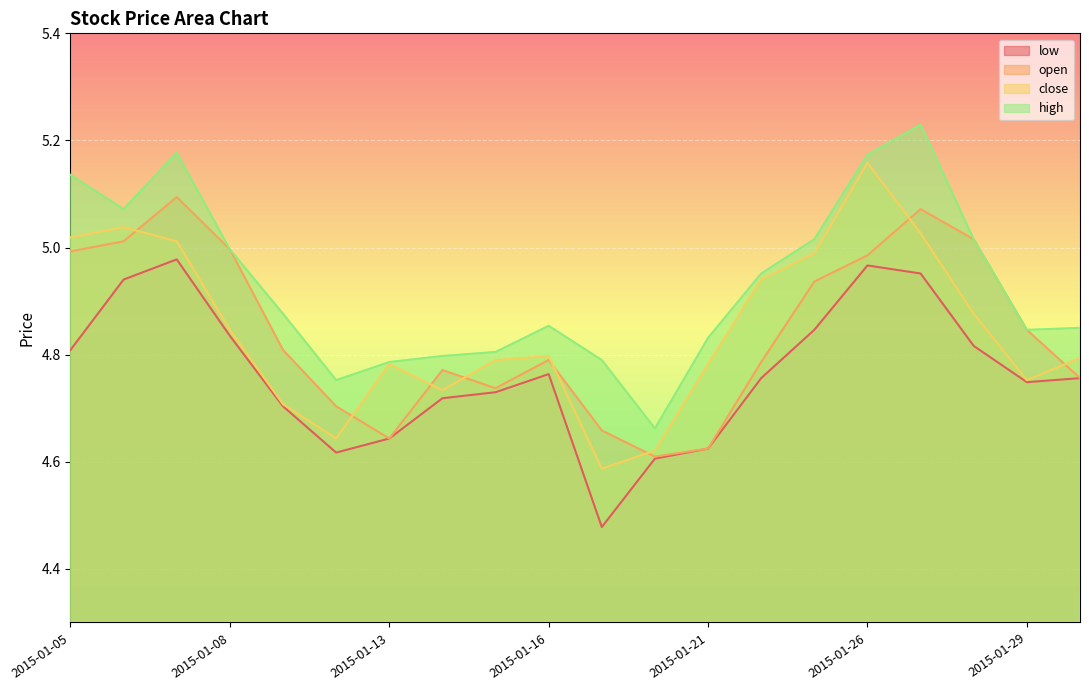

True or false: close and high cross at least once.

False